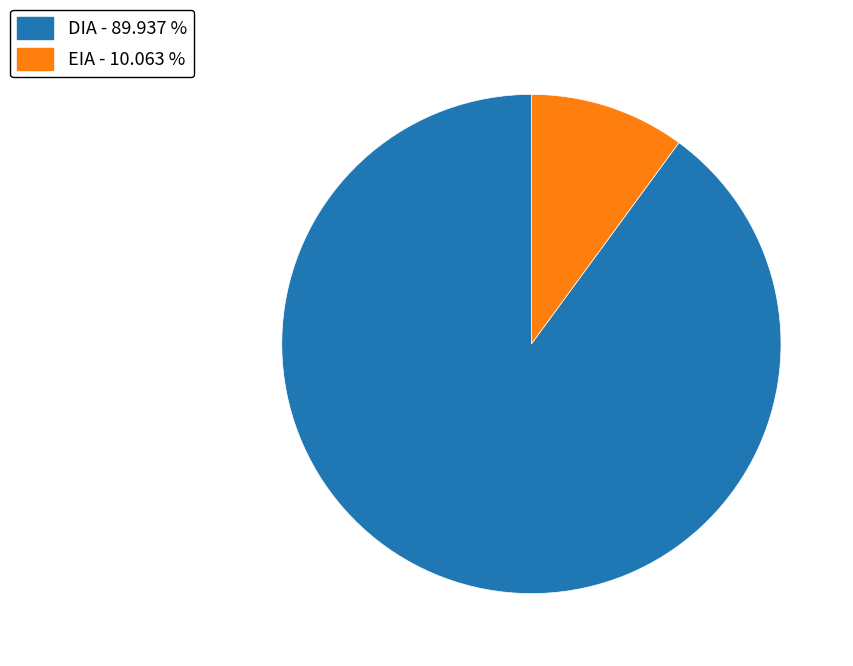

How many segments does this pie chart have?

2